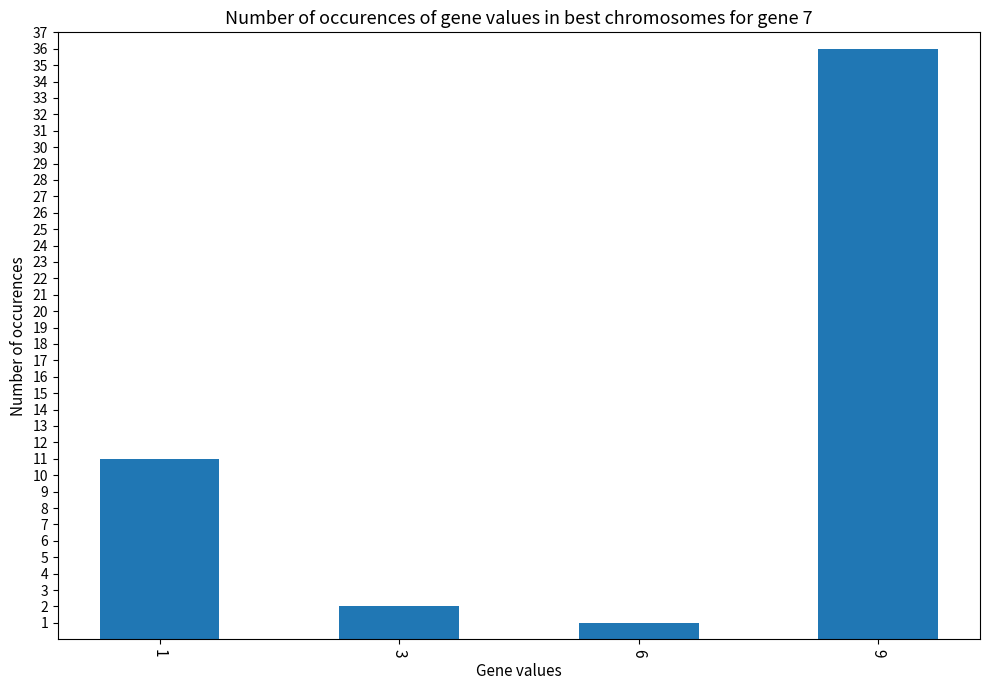

What is the difference between the values at 6 and 9?

35